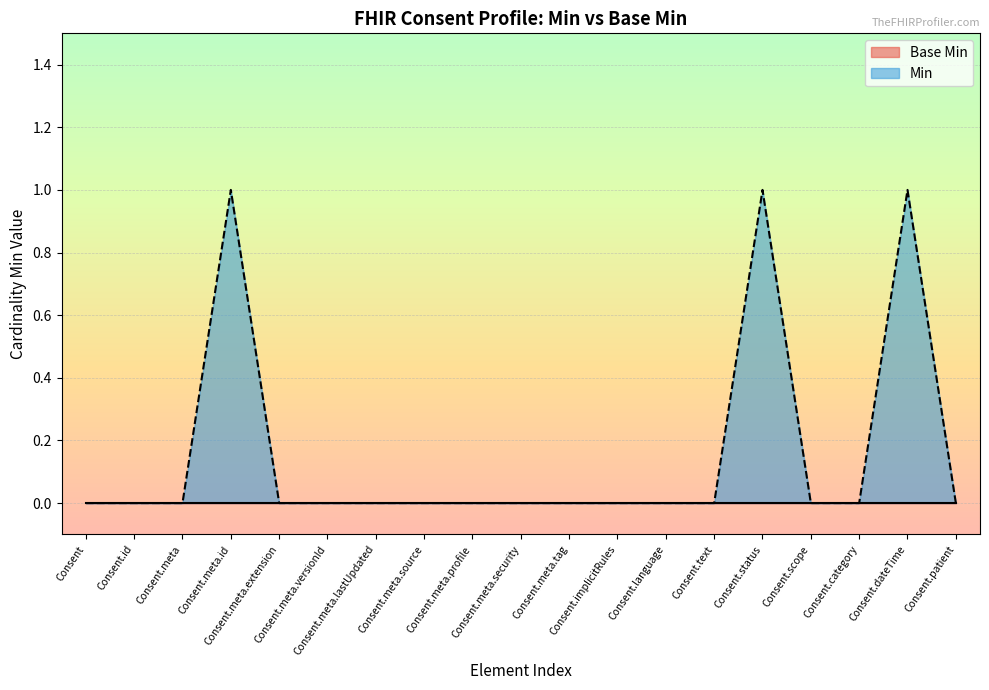

Rank the categories by value from lowest to highest.

Consent, Consent.id, Consent.meta, Consent.meta.extension, Consent.meta.versionId, Consent.meta.lastUpdated, Consent.meta.source, Consent.meta.profile, Consent.meta.security, Consent.meta.tag, Consent.implicitRules, Consent.language, Consent.text, Consent.scope, Consent.category, Consent.patient, Consent.meta.id, Consent.status, Consent.dateTime